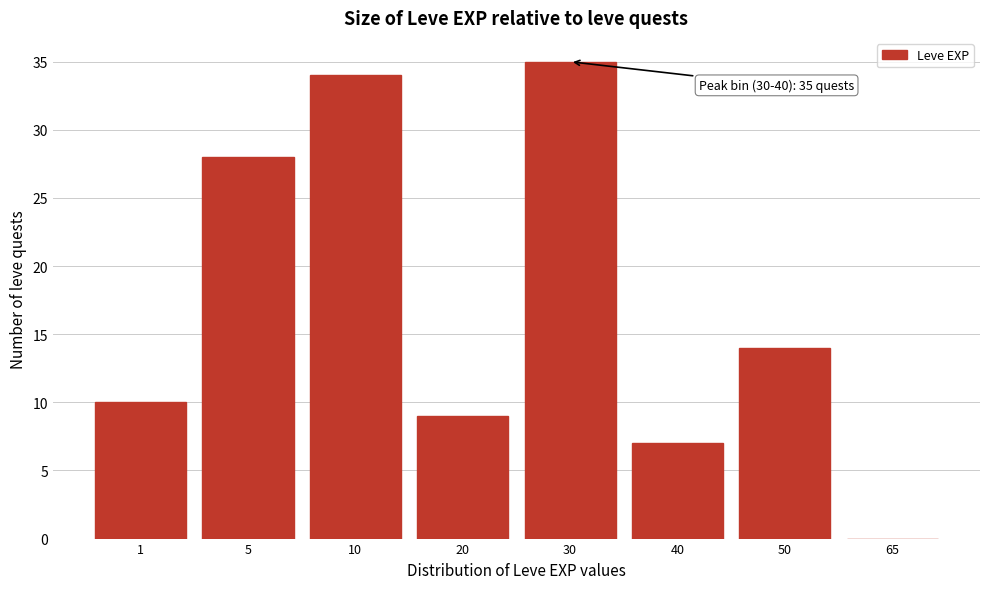

Reading left to right, what are all the values shown in this chart?

1=10	5=28	10=34	20=9	30=35	40=7	50=14	65=0